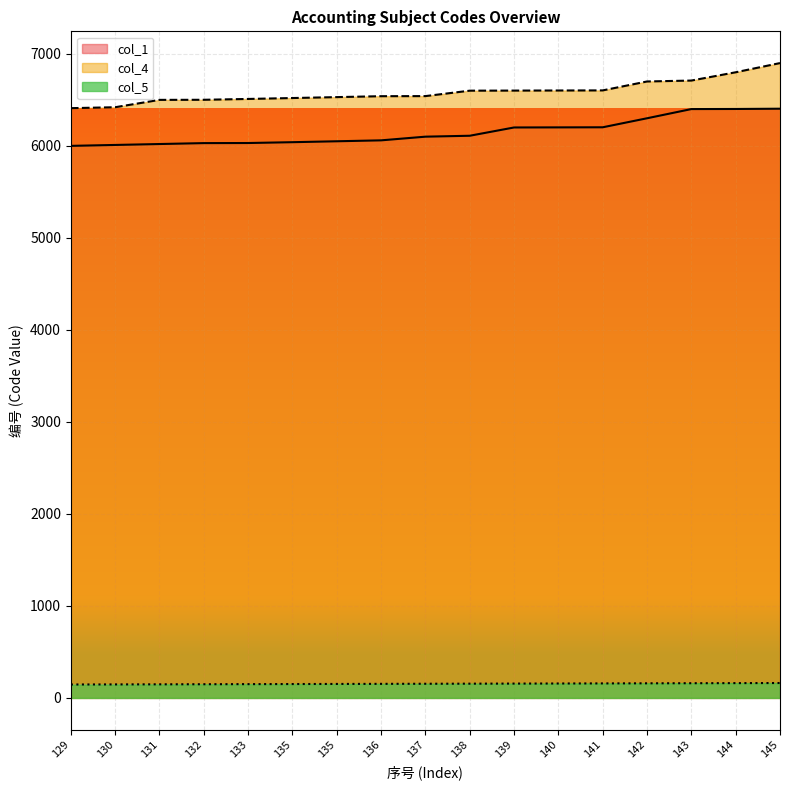

At how many categories does at least one series exceed 3668?

17